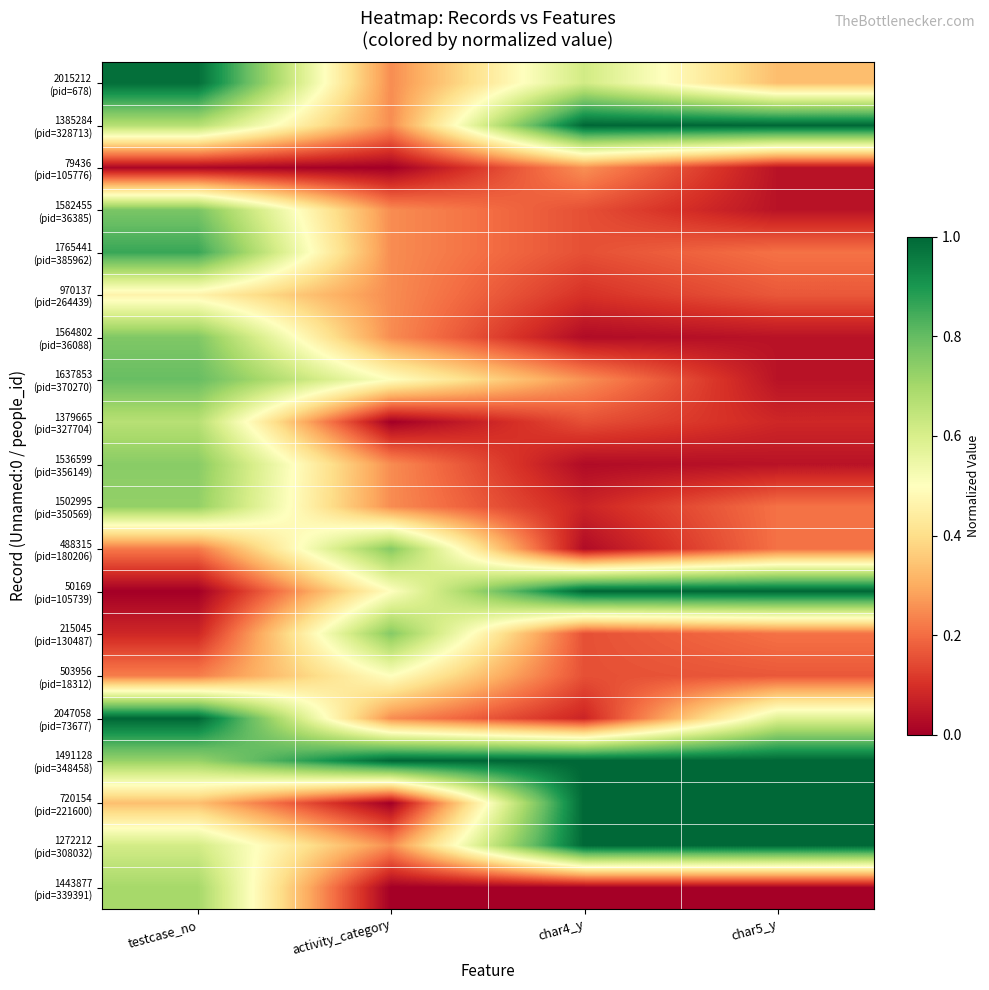

Rank the series by their maximum value, from lowest to highest.

79436 (pid=105776), 970137 (pid=264439), 503956 (pid=18312), 1379665 (pid=327704), 1443877 (pid=339391), 1502995 (pid=350569), 1536599 (pid=356149), 488315 (pid=180206), 215045 (pid=130487), 1564802 (pid=36088), 1582455 (pid=36385), 1637853 (pid=370270), 1765441 (pid=385962), 2015212 (pid=678), 1385284 (pid=328713), 50169 (pid=105739), 2047058 (pid=73677), 1491128 (pid=348458), 720154 (pid=221600), 1272212 (pid=308032)